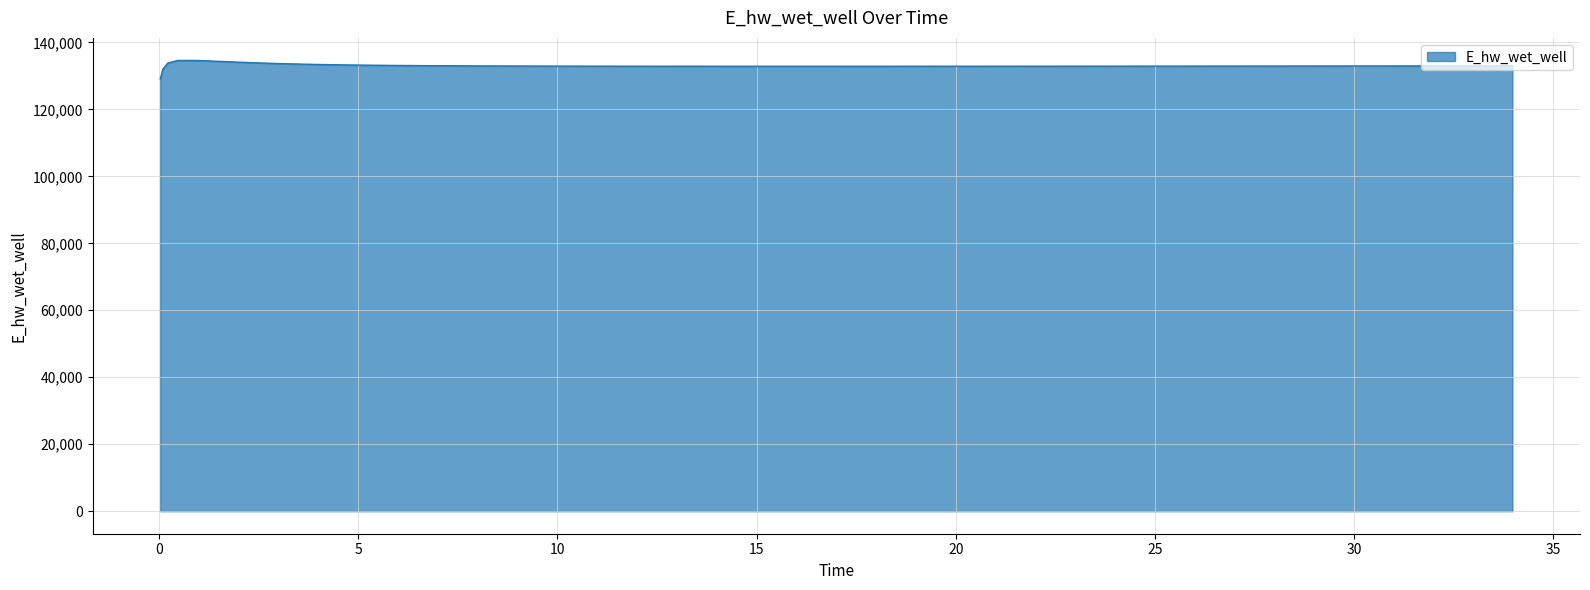

What is the maximum value shown in the chart?

134628.0